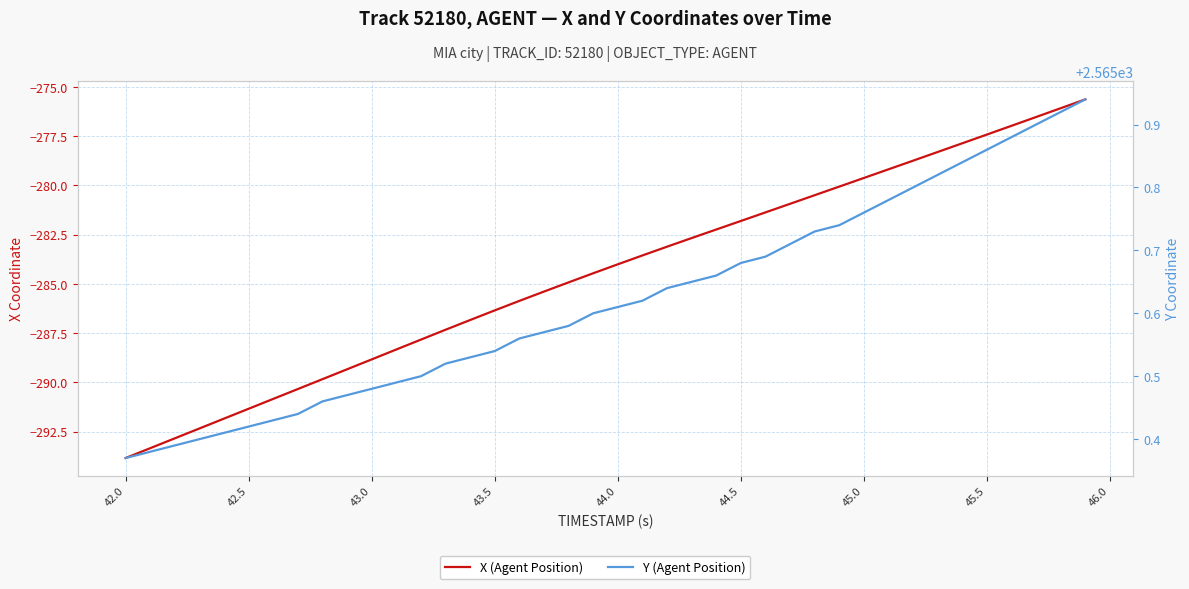

Where is Y (Agent Position) nearest to the value 2565?

42.0